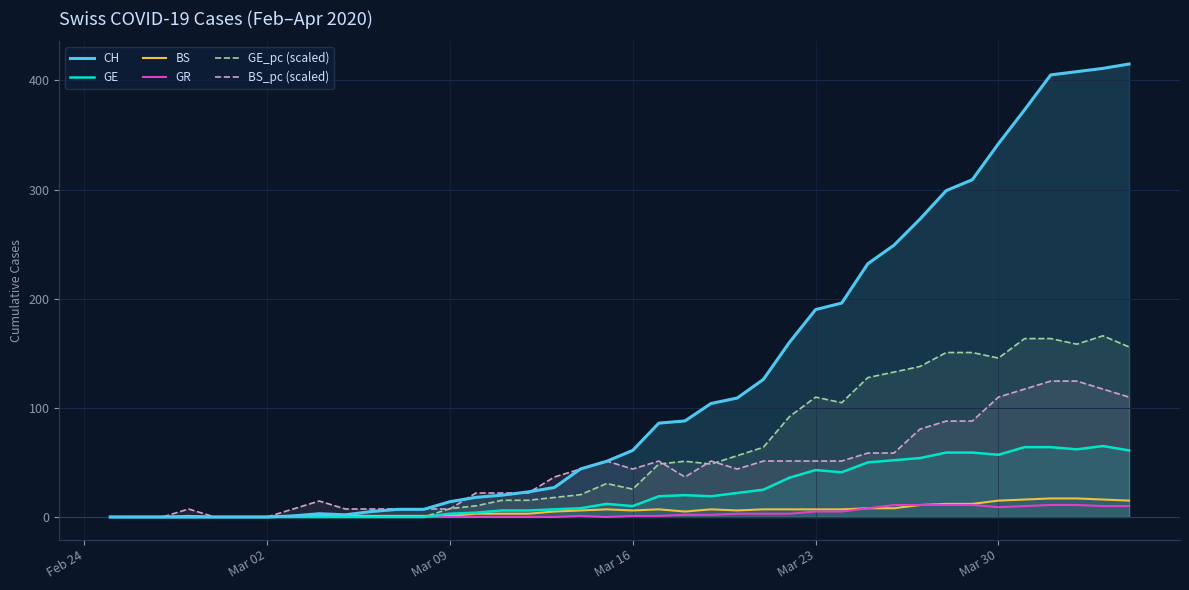

Which series has the largest range (max minus min)?

CH